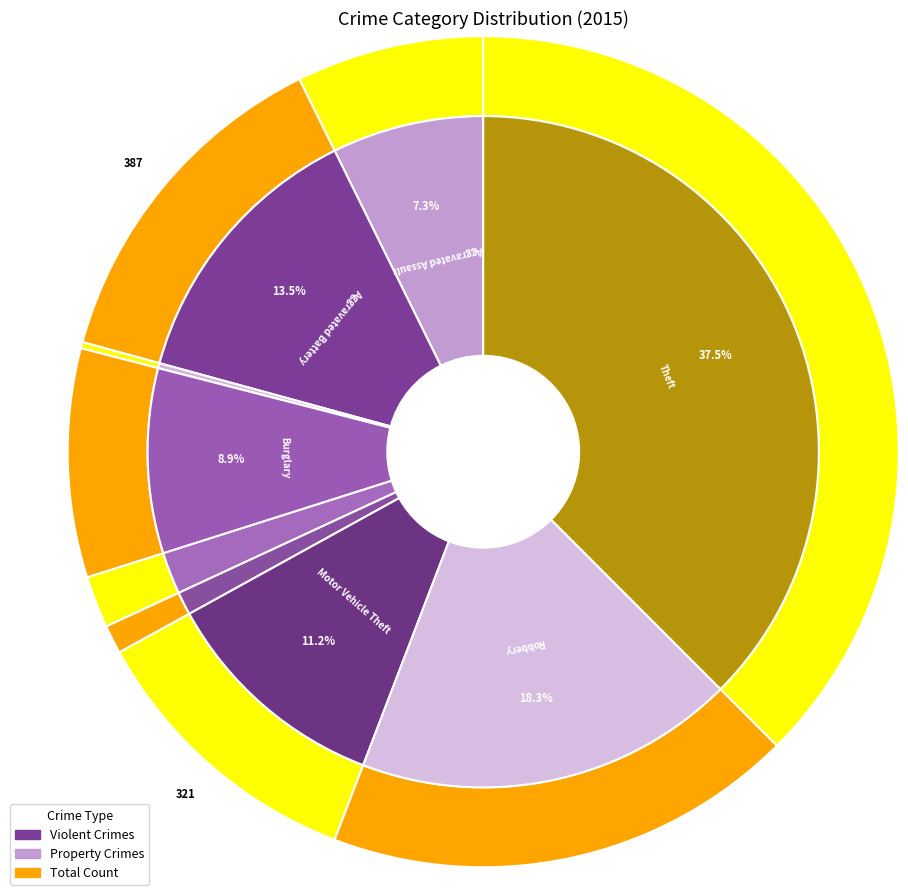

To the nearest percent, what is the difference between the largest and smallest slice percentages?

37%